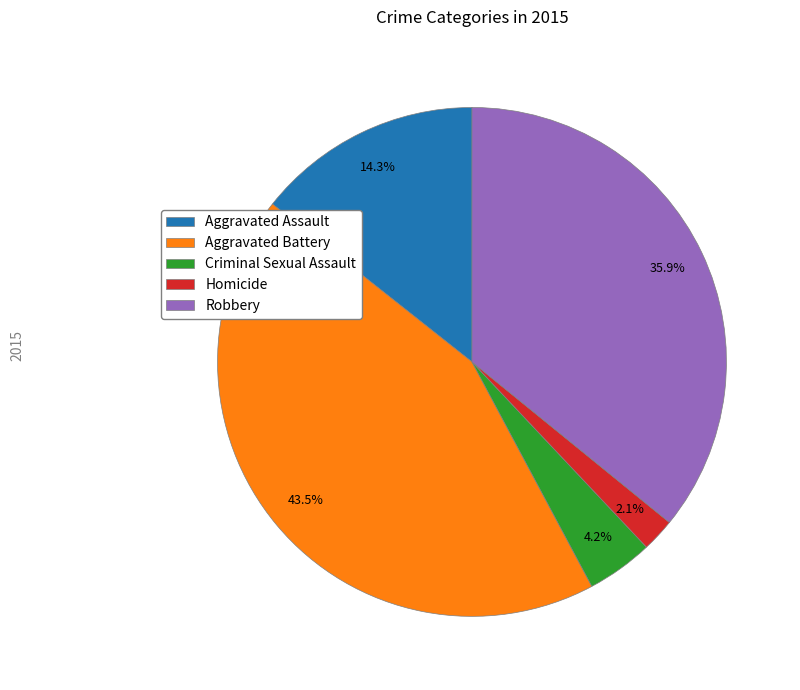

Rank the categories by value from highest to lowest.

Aggravated Battery, Robbery, Aggravated Assault, Criminal Sexual Assault, Homicide